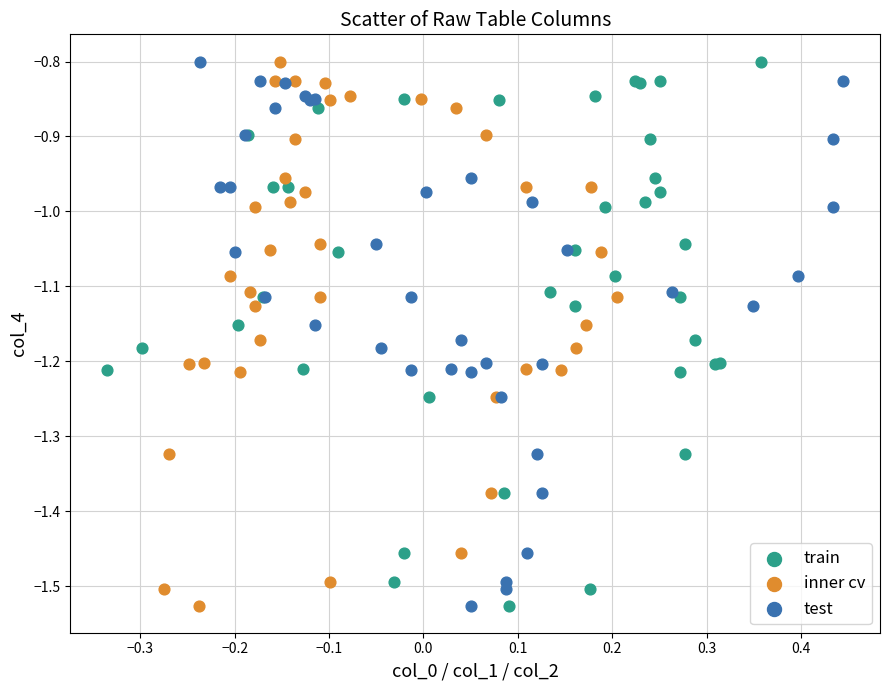

What are all the series names shown in the legend?

train, inner cv, test